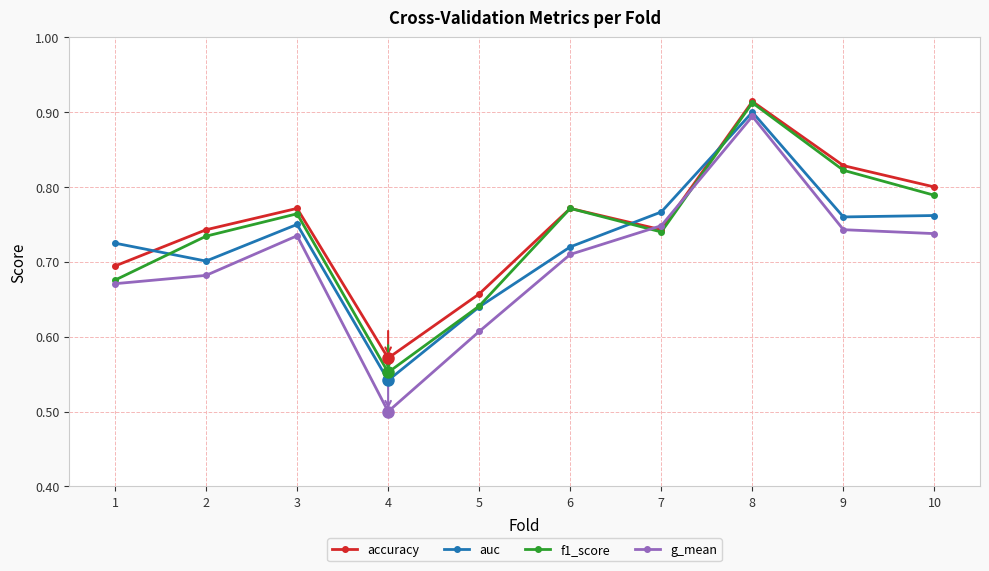

Does the chart display data point markers on the line(s)?

Yes